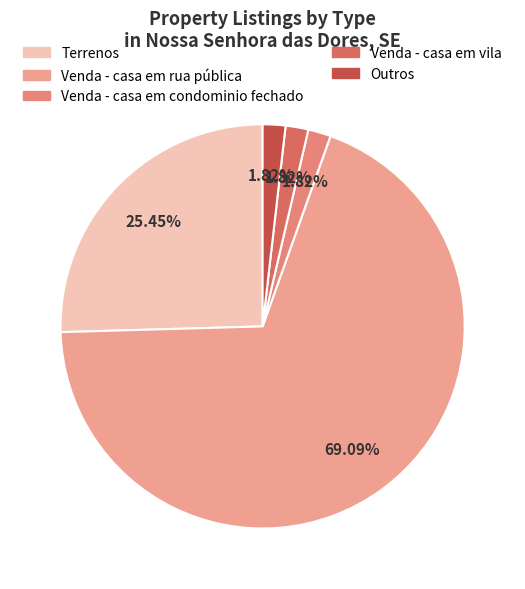

How many slices are in this pie chart?

5